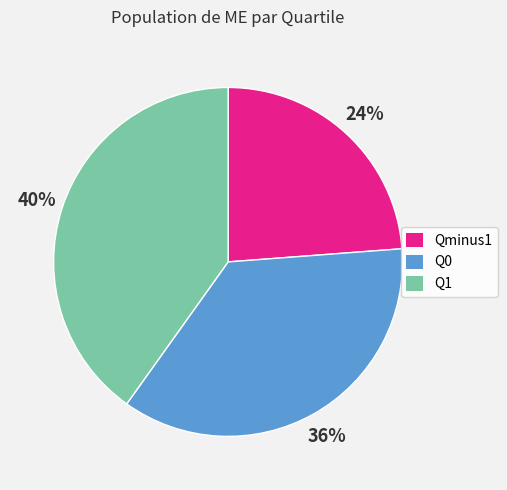

Which category has the smallest portion of the pie?

Qminus1